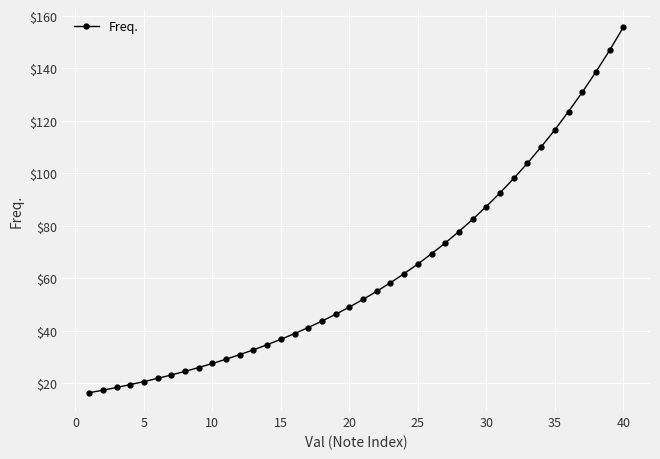

How many lines are shown in the chart?

1